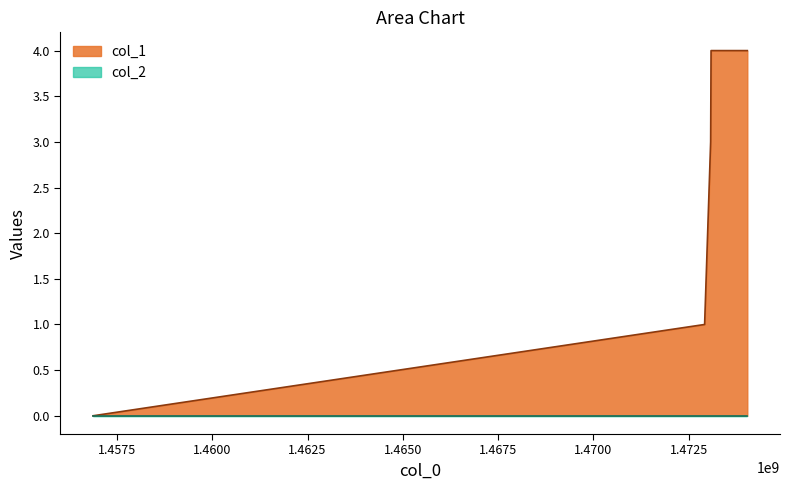

Reading left to right, what are all the values shown in this chart?

0	1	2	3	4	4